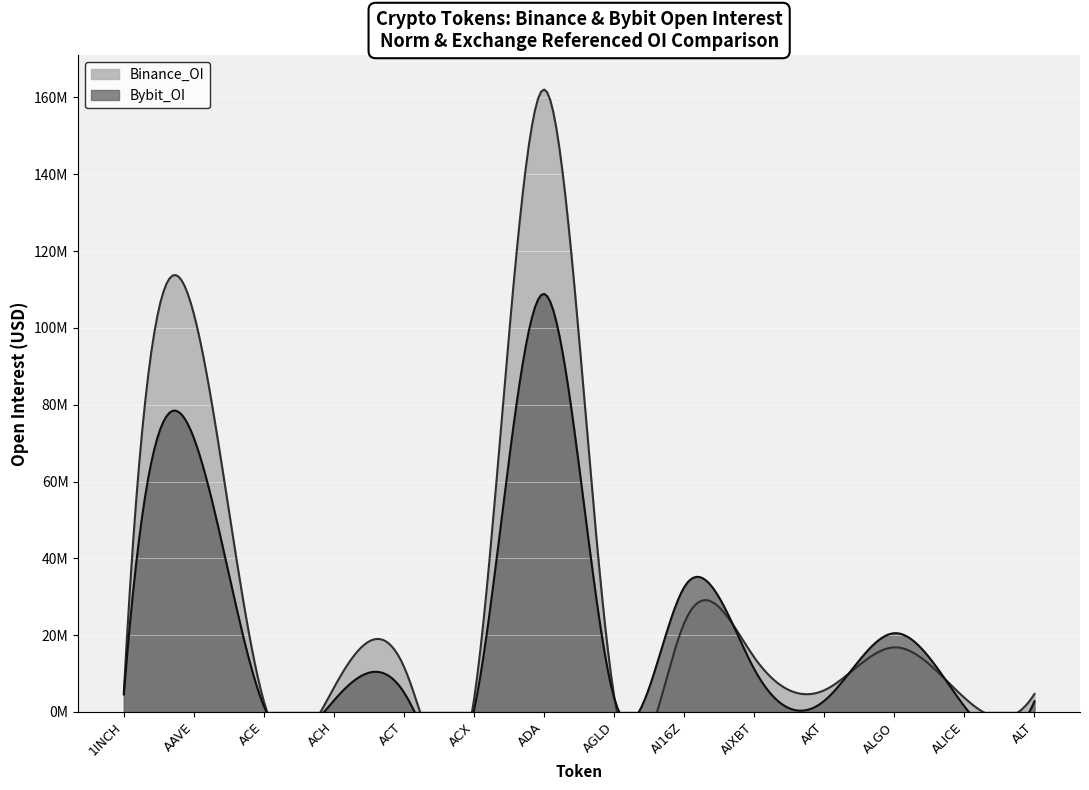

How many categories are shown in the chart?

14